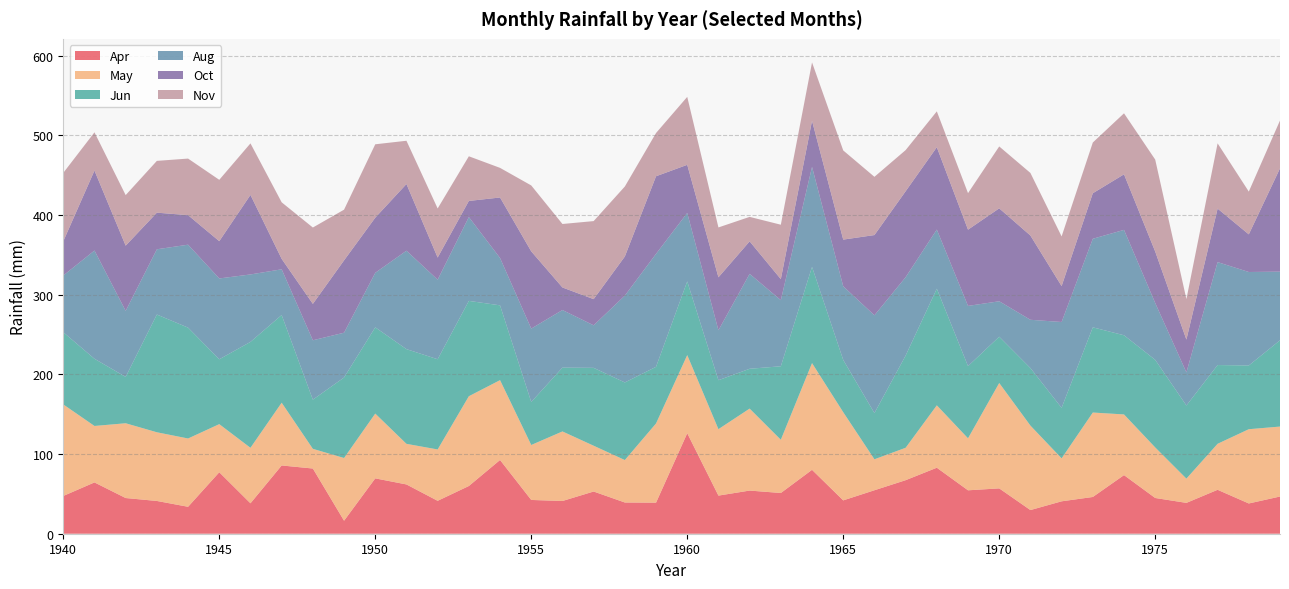

Reading right to left, what are all the values shown in this chart?

Apr: 1979=46.7	1978=38.0	1977=55.1	1976=38.7	1975=44.9	1974=73.6	1973=46.1	1972=40.7	1971=29.7	1970=56.9	1969=54.5	1968=82.8	1967=67.2	1966=54.6	1965=41.8	1964=80.2	1963=51.1	1962=54.1	1961=47.8	1960=126.1	1959=39.0	1958=39.2	1957=53.0	1956=41.1	1955=42.4	1954=92.5	1953=59.9	1952=41.3	1951=61.9	1950=69.5	1949=16.3	1948=81.8	1947=85.7	1946=38.2	1945=77.1	1944=33.8	1943=41.1	1942=44.8	1941=64.4	1940=47.4
May: 1979=87.8	1978=93.2	1977=57.7	1976=30.4	1975=63.4	1974=76.2	1973=106.0	1972=53.9	1971=106.0	1970=132.3	1969=65.3	1968=78.3	1967=40.7	1966=38.9	1965=110.7	1964=133.9	1963=66.8	1962=102.9	1961=83.4	1960=98.1	1959=99.4	1958=53.3	1957=57.5	1956=87.3	1955=69.0	1954=100.2	1953=112.7	1952=64.5	1951=51.0	1950=81.3	1949=78.7	1948=24.7	1947=78.8	1946=69.6	1945=60.4	1944=85.7	1943=86.2	1942=93.8	1941=70.8	1940=114.9
Jun: 1979=108.2	1978=80.0	1977=98.8	1976=91.8	1975=109.9	1974=99.4	1973=106.9	1972=63.4	1971=72.2	1970=58.1	1969=90.6	1968=146.4	1967=115.7	1966=58.0	1965=65.6	1964=120.8	1963=92.2	1962=50.0	1961=61.4	1960=92.5	1959=71.1	1958=97.4	1957=97.7	1956=80.1	1955=54.0	1954=93.9	1953=119.7	1952=113.2	1951=118.8	1950=108.2	1949=101.0	1948=61.7	1947=110.1	1946=132.9	1945=81.4	1944=139.1	1943=147.8	1942=58.2	1941=84.3	1940=90.6
Aug: 1979=86.2	1978=117.3	1977=129.2	1976=41.5	1975=71.4	1974=132.3	1973=111.2	1972=107.7	1971=60.6	1970=44.5	1969=75.5	1968=74.2	1967=98.4	1966=122.7	1965=92.4	1964=125.5	1963=83.0	1962=119.2	1961=62.7	1960=85.9	1959=141.8	1958=109.0	1957=53.4	1956=72.3	1955=92.1	1954=59.4	1953=105.2	1952=99.8	1951=123.5	1950=68.4	1949=56.2	1948=74.5	1947=57.4	1946=84.7	1945=101.4	1944=104.1	1943=81.9	1942=82.9	1941=135.9	1940=71.1
Oct: 1979=129.6	1978=47.2	1977=67.1	1976=41.2	1975=64.6	1974=69.7	1973=57.1	1972=45.1	1971=105.7	1970=116.6	1969=95.7	1968=103.4	1967=107.8	1966=100.7	1965=58.6	1964=57.8	1963=26.4	1962=40.8	1961=66.4	1960=60.4	1959=97.4	1958=49.1	1957=32.8	1956=28.3	1955=96.9	1954=76.0	1953=20.2	1952=27.8	1951=83.7	1950=69.2	1949=90.8	1948=45.7	1947=13.1	1946=99.8	1945=46.8	1944=37.0	1943=46.0	1942=81.9	1941=100.3	1940=43.0
Nov: 1979=60.1	1978=53.7	1977=81.9	1976=50.8	1975=115.4	1974=76.6	1973=63.7	1972=62.3	1971=78.5	1970=77.7	1969=45.9	1968=45.0	1967=51.7	1966=73.1	1965=111.9	1964=73.3	1963=68.3	1962=30.7	1961=62.6	1960=85.3	1959=54.3	1958=87.8	1957=98.0	1956=79.7	1955=82.8	1954=37.2	1953=56.0	1952=61.6	1951=54.3	1950=92.1	1949=63.6	1948=95.8	1947=71.0	1946=64.7	1945=77.0	1944=71.0	1943=65.0	1942=63.4	1941=48.0	1940=85.9